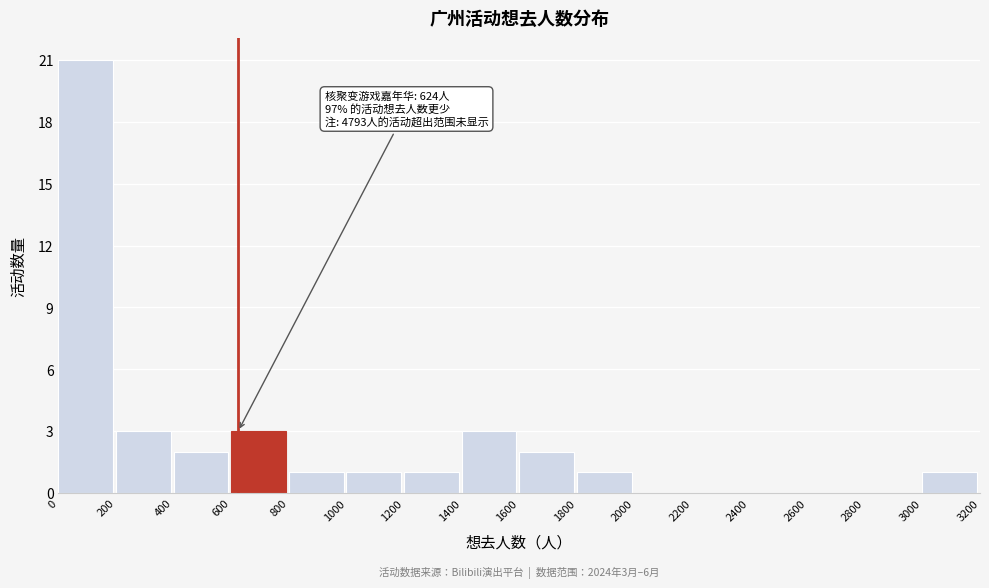

Which range on the x-axis has the tallest bar?

0 to 200